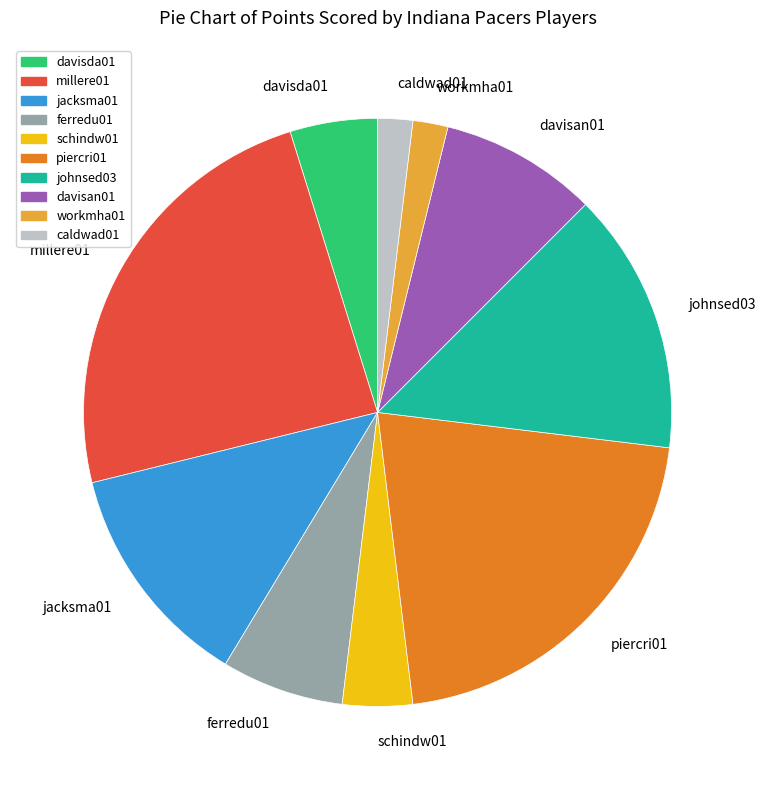

Is the sum of davisan01 and ferredu01 greater than half?

No